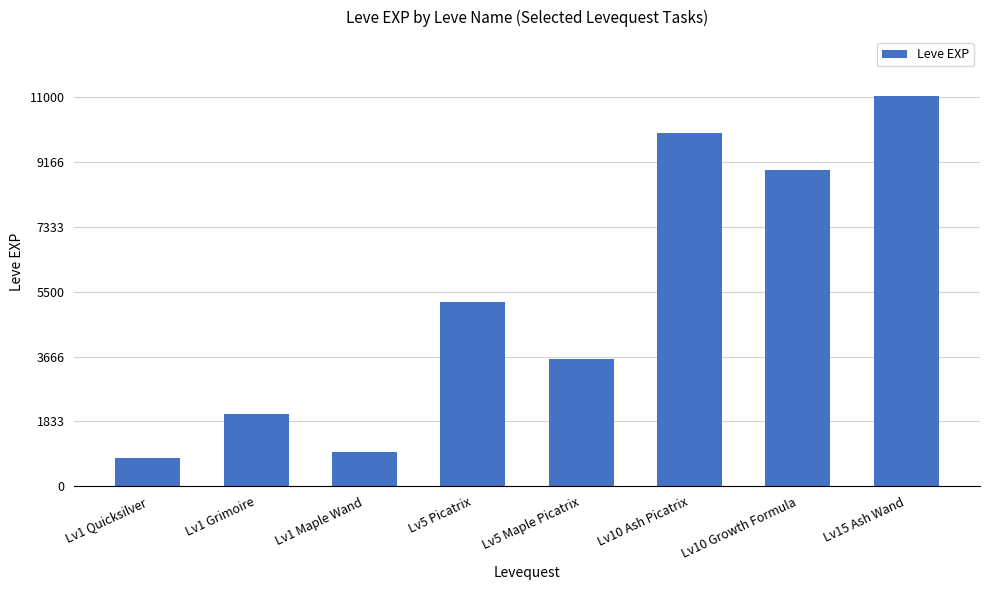

Rank the categories by value from lowest to highest.

Lv1 Quicksilver, Lv1 Maple Wand, Lv1 Grimoire, Lv5 Maple Picatrix, Lv5 Picatrix, Lv10 Growth Formula, Lv10 Ash Picatrix, Lv15 Ash Wand